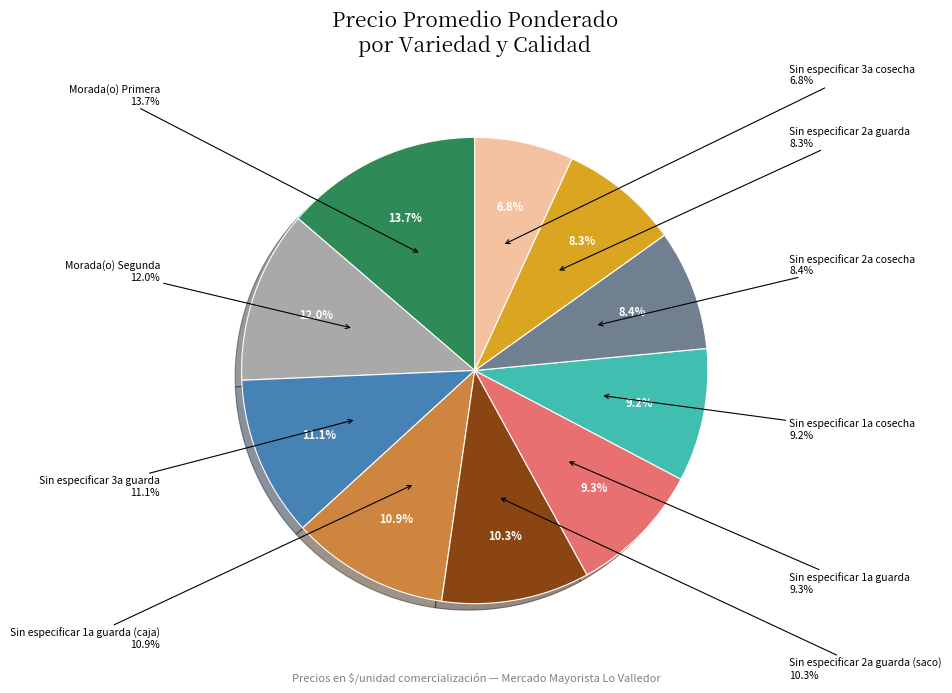

Does Sin especificar 3a guarda account for over 50% of the chart?

No